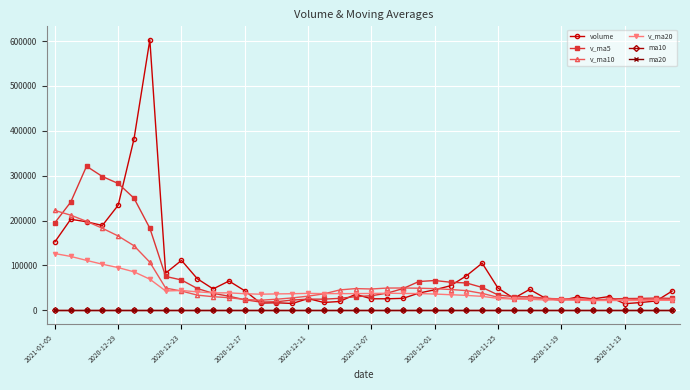

What is the value of the v_ma10 point at the 1st from the left?

222470.1